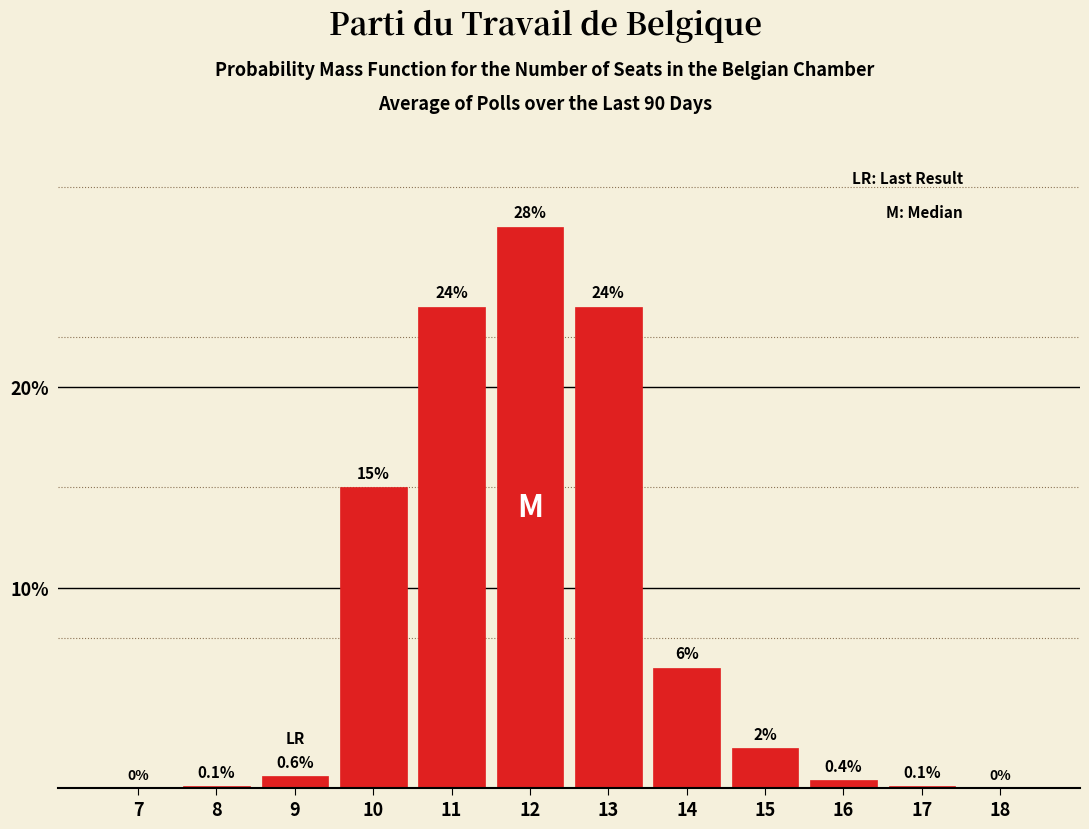

Reading left to right, what are all the values shown in this chart?

7=0.0	8=0.1	9=0.6	10=15.0	11=24.0	12=28.0	13=24.0	14=6.0	15=2.0	16=0.4	17=0.1	18=0.0